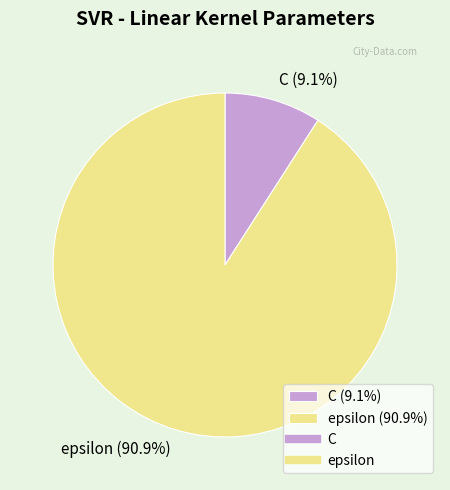

To the nearest percent, what is the difference between the largest and smallest slice percentages?

82%